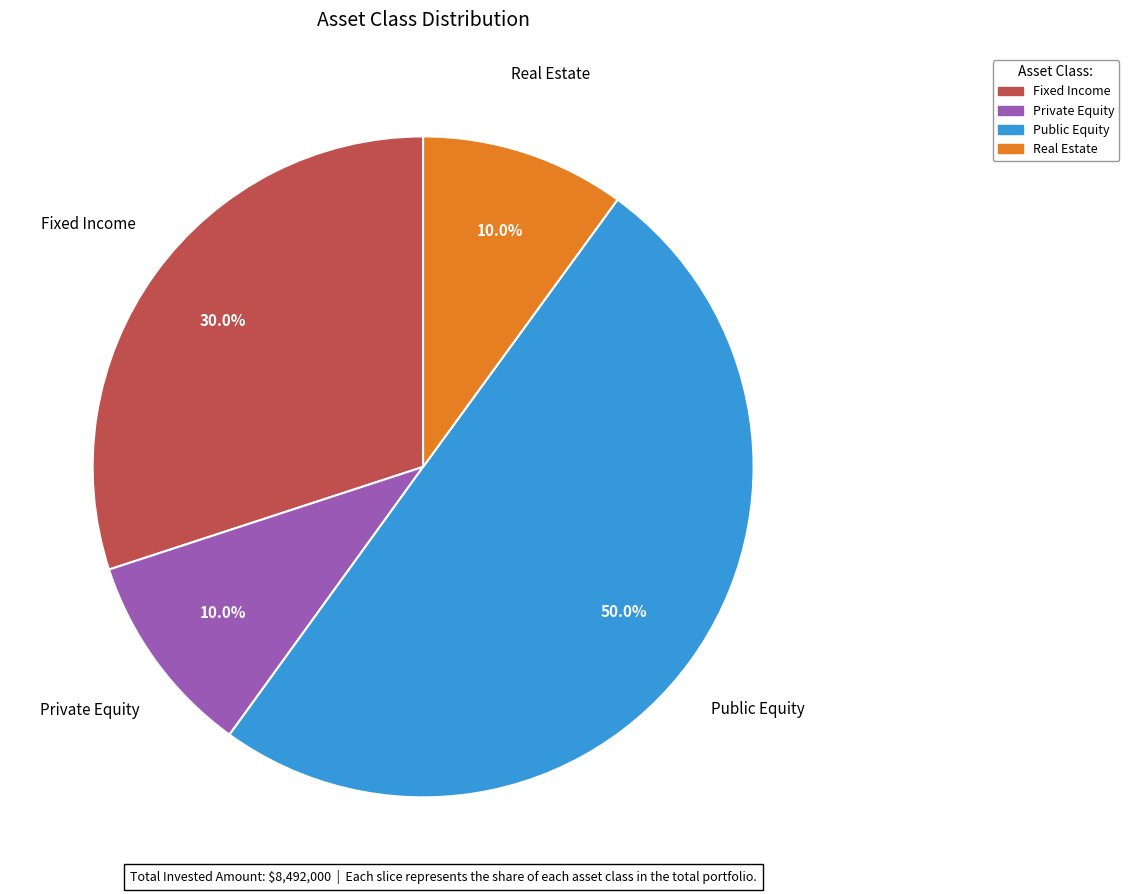

What is the largest slice in the pie chart?

Public Equity